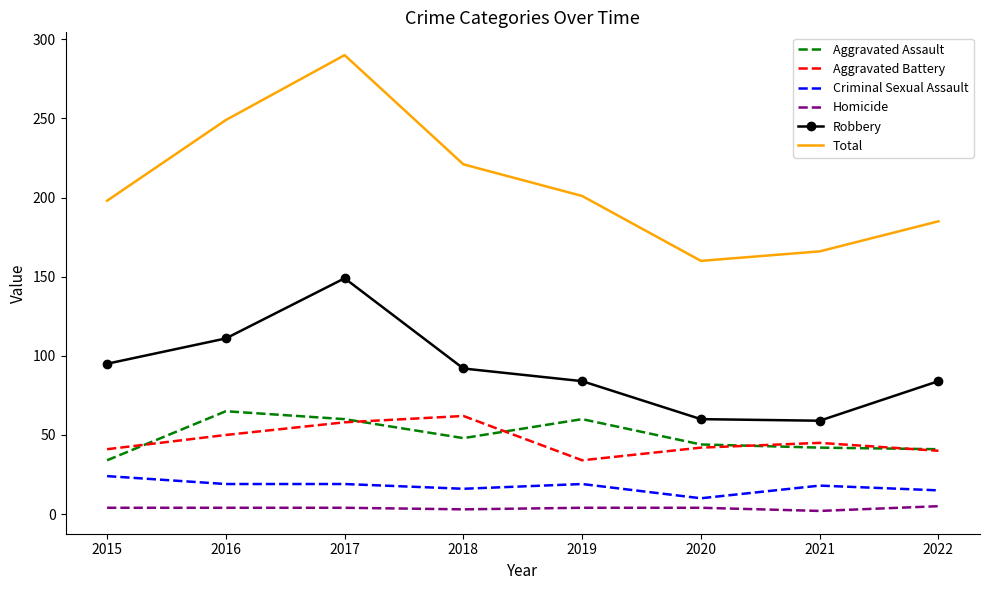

True or false: Aggravated Battery and Criminal Sexual Assault cross at least once.

False